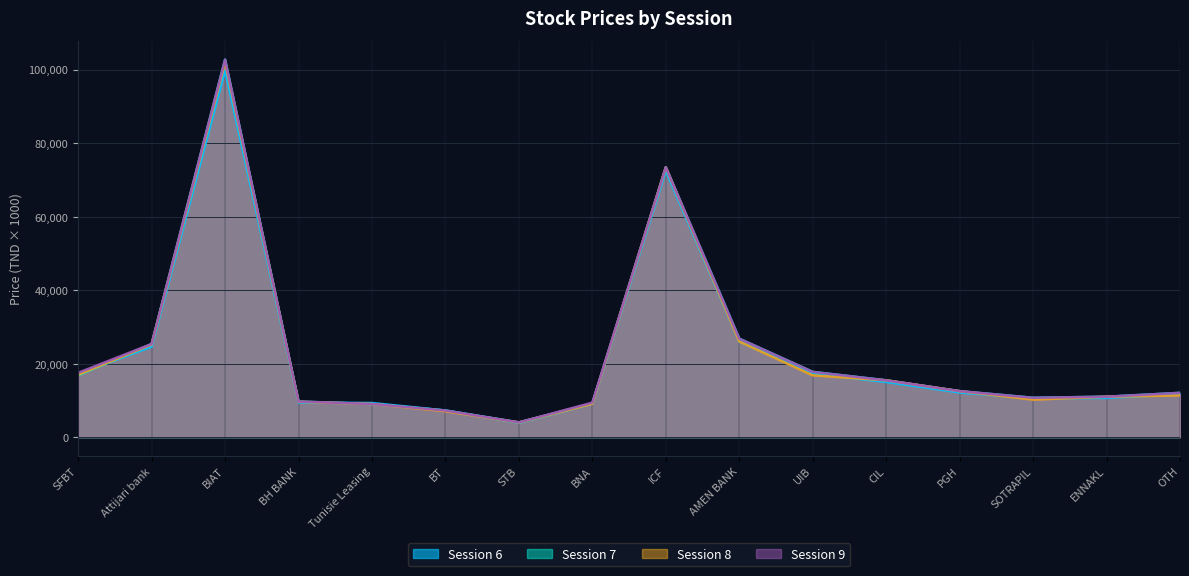

Reading left to right, what are all the values shown in this chart?

col_6: 17200	24600	99800	9400	9280	7240	4000	9130	72500	26000	17230	15000	12150	10490	10670	11690
col_7: 16810	25330	102700	9680	9010	7230	3890	9130	73420	26780	17740	15450	12500	10700	10990	12040
col_8: 16990	25200	102000	9600	9010	7040	4000	9080	73400	26000	16800	15450	12500	10190	10990	11340
col_9: 17500	25330	102700	9680	9010	7240	4000	9380	73420	26780	17740	15450	12510	10700	10990	12040